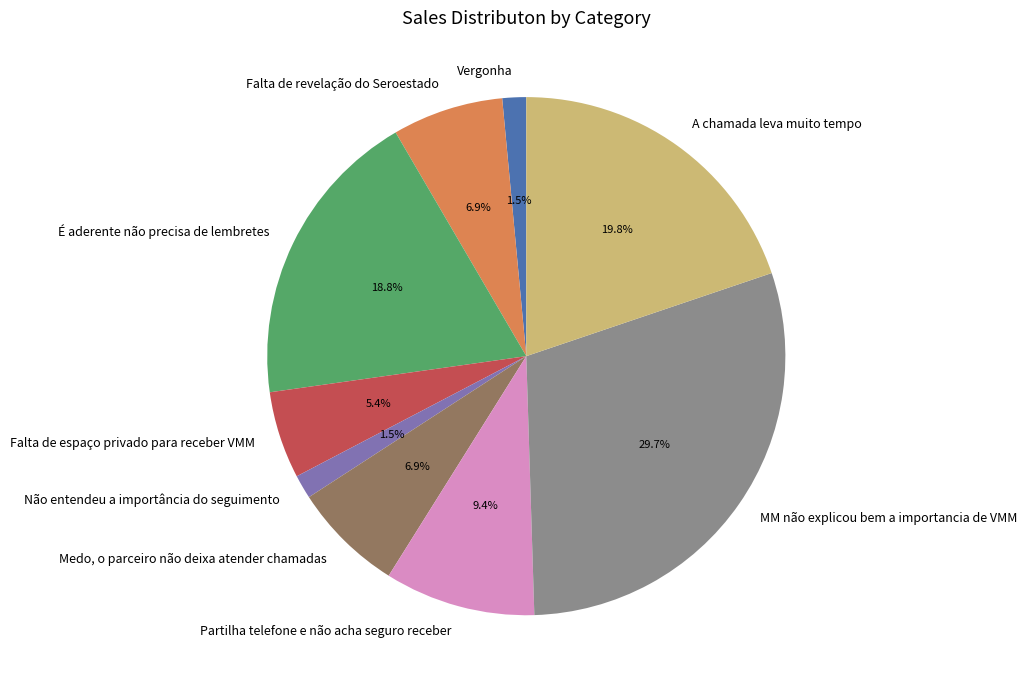

Does any single category account for the majority?

No